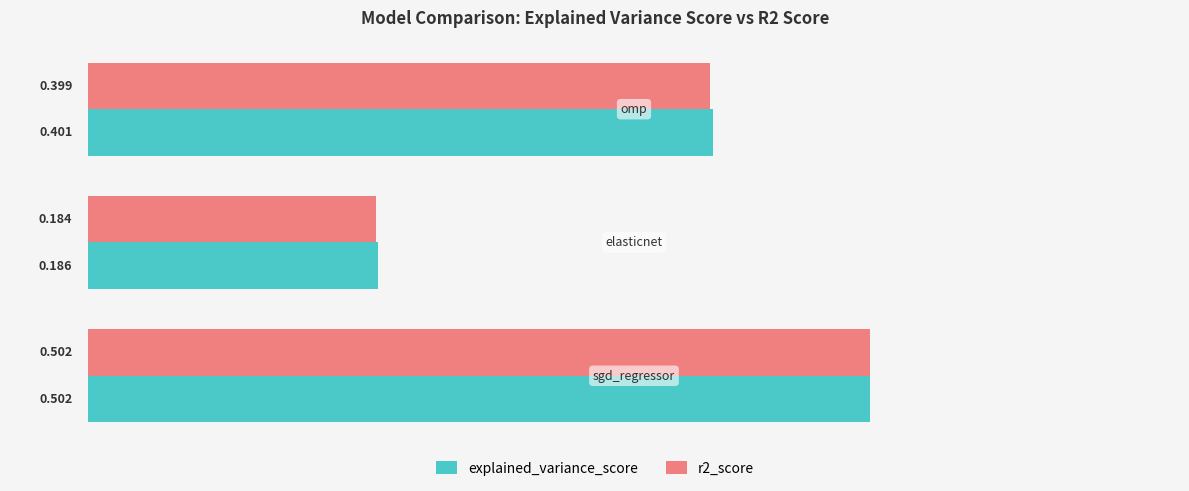

Which series has the largest total across all categories?

explained_variance_score